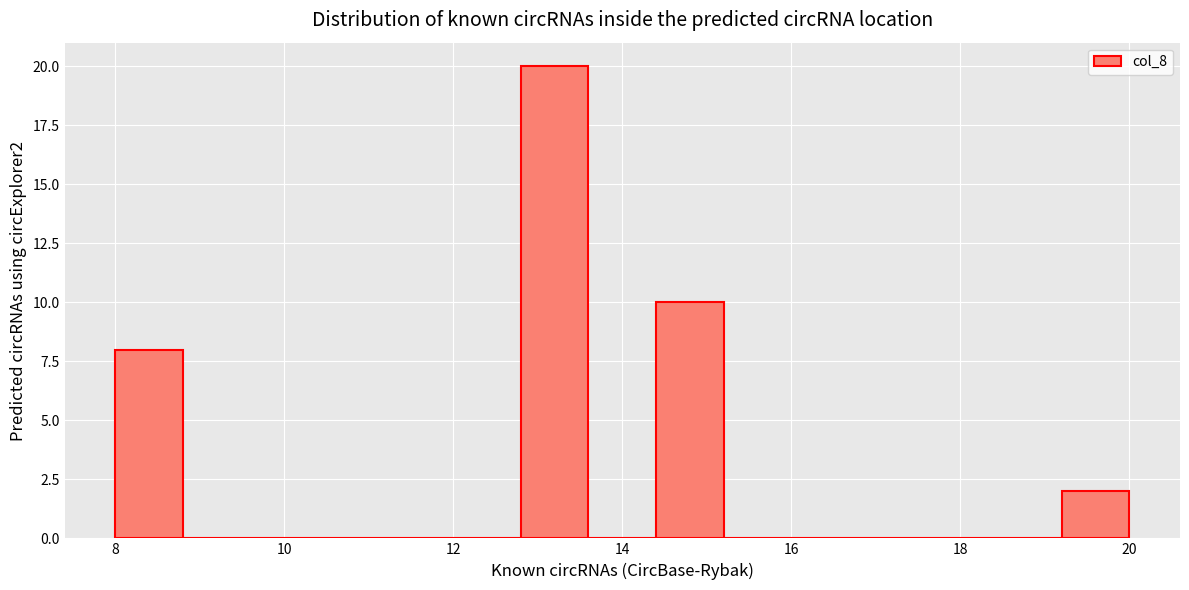

What is the height of the bar covering 19.2 to 20.0 on the x-axis? The values are not printed on the chart, so give them approximately, as read against the axis.

2